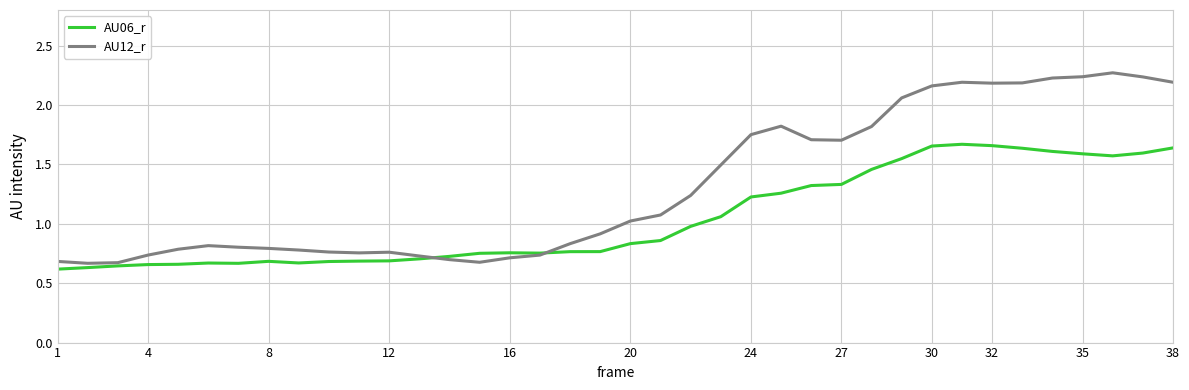

Which series has the largest range (max minus min)?

AU12_r